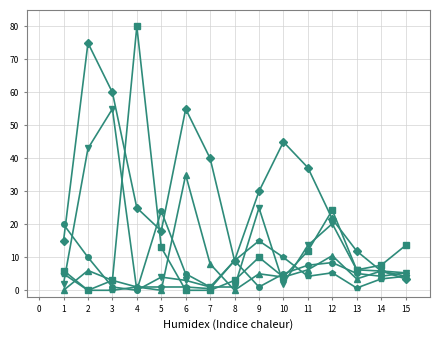

What is the total value across all series at 1?

48.0